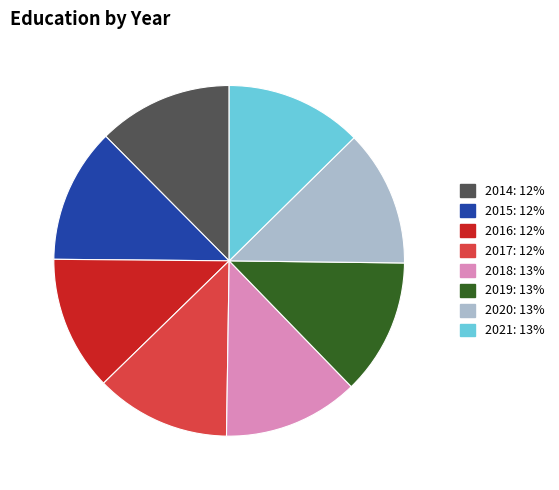

Approximately how many times larger is the value at 2017 compared to 2015?

1.0